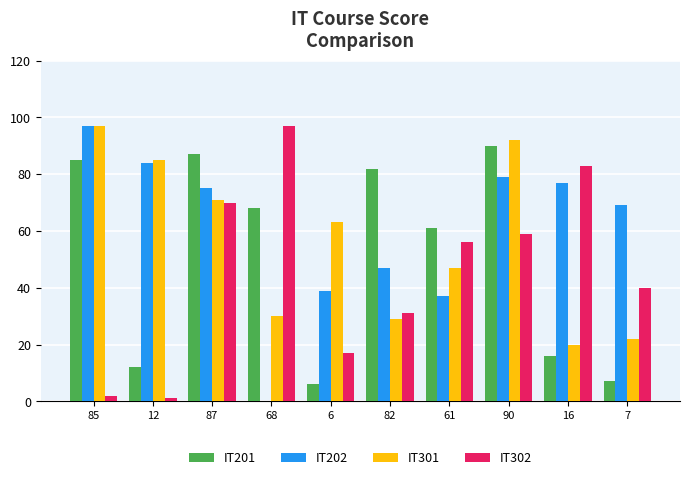

What is the maximum value for IT202?

97